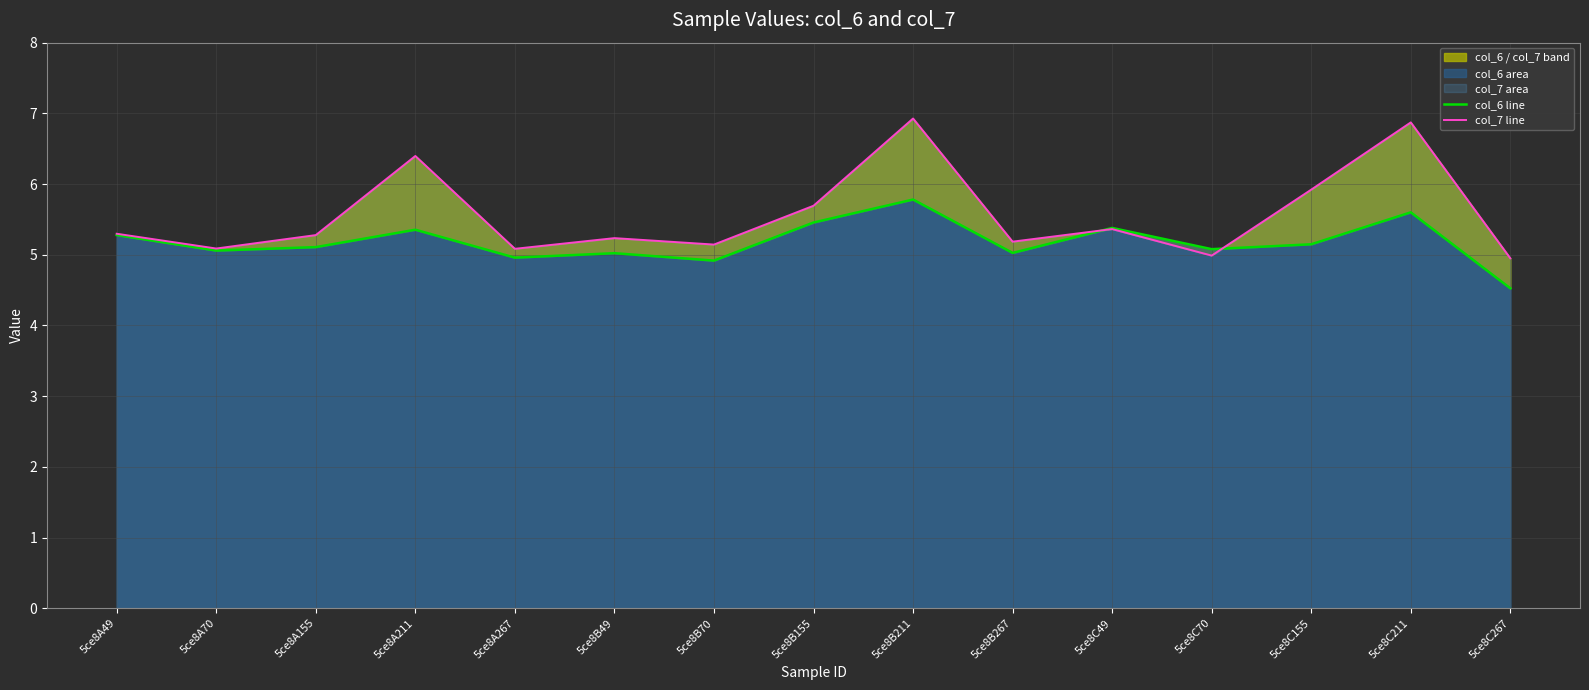

What is the sum of the col_6 line values at 5ce8A267 and 5ce8B155?

10.4